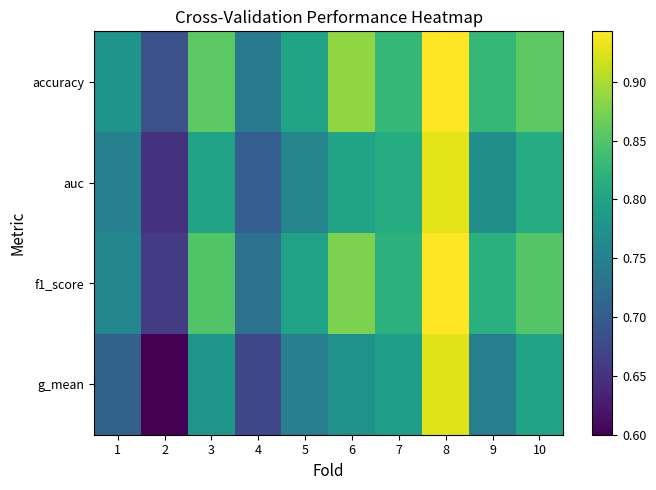

Count the number of categories in the chart.

10